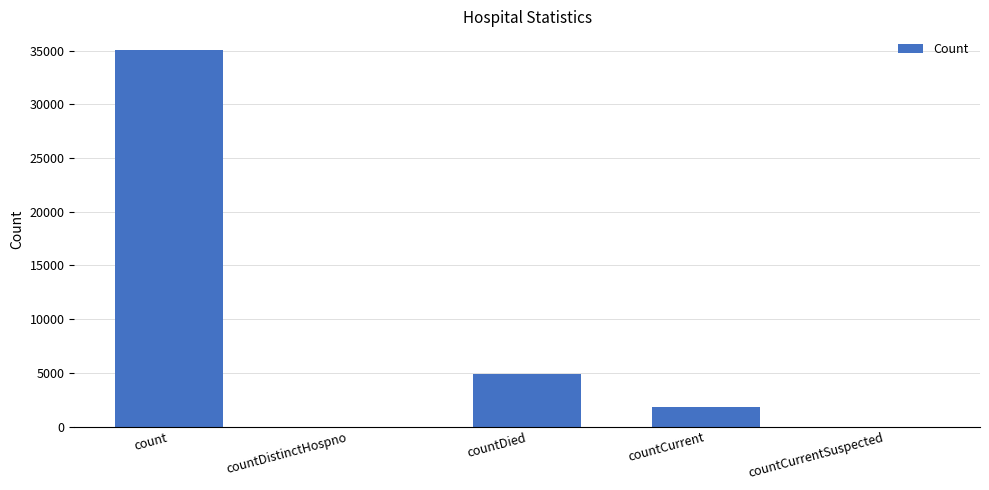

What is the average value?

8352